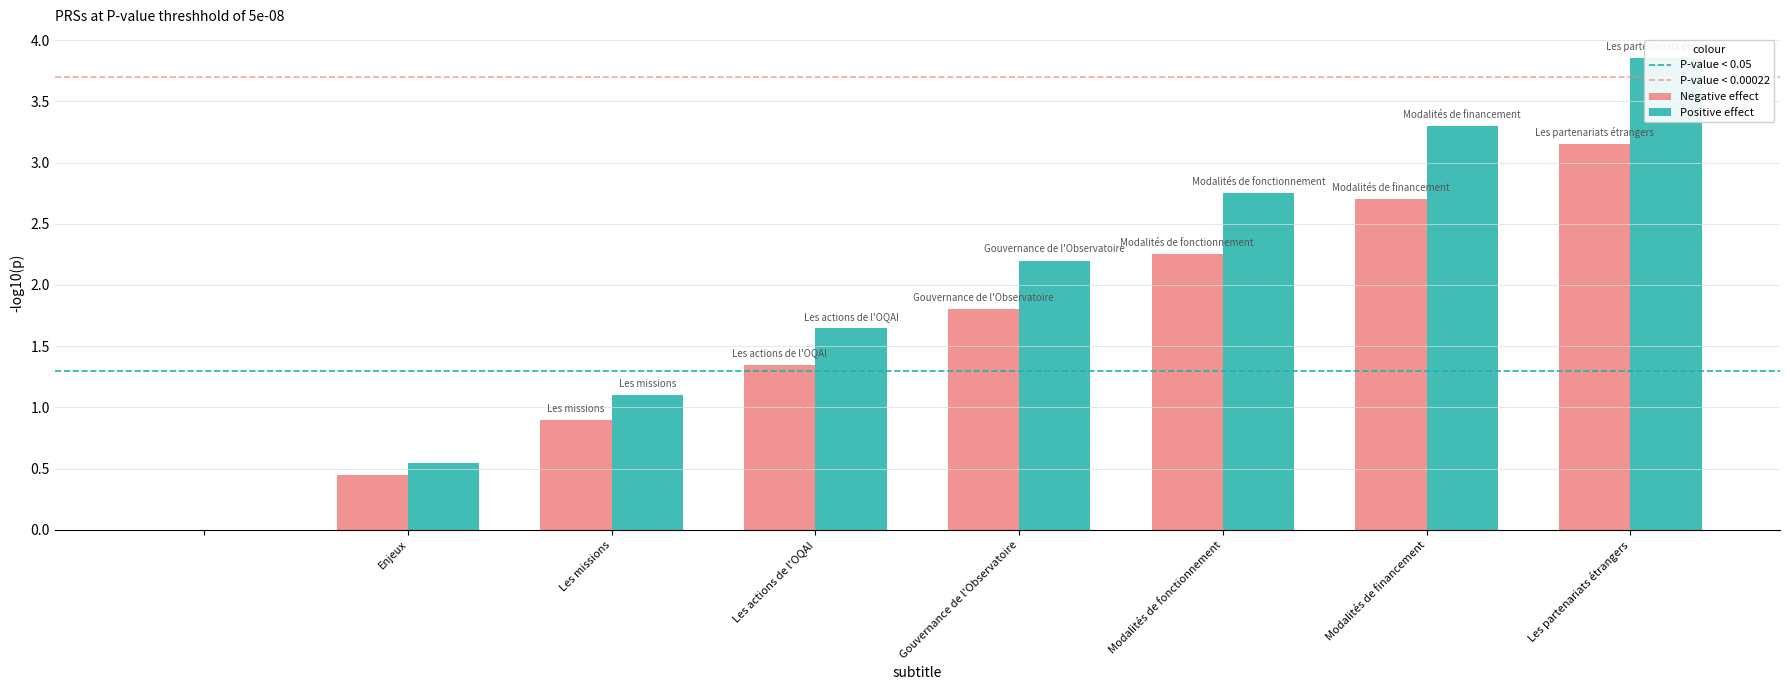

What is the difference between the values at Modalités de fonctionnement and ?

2.2